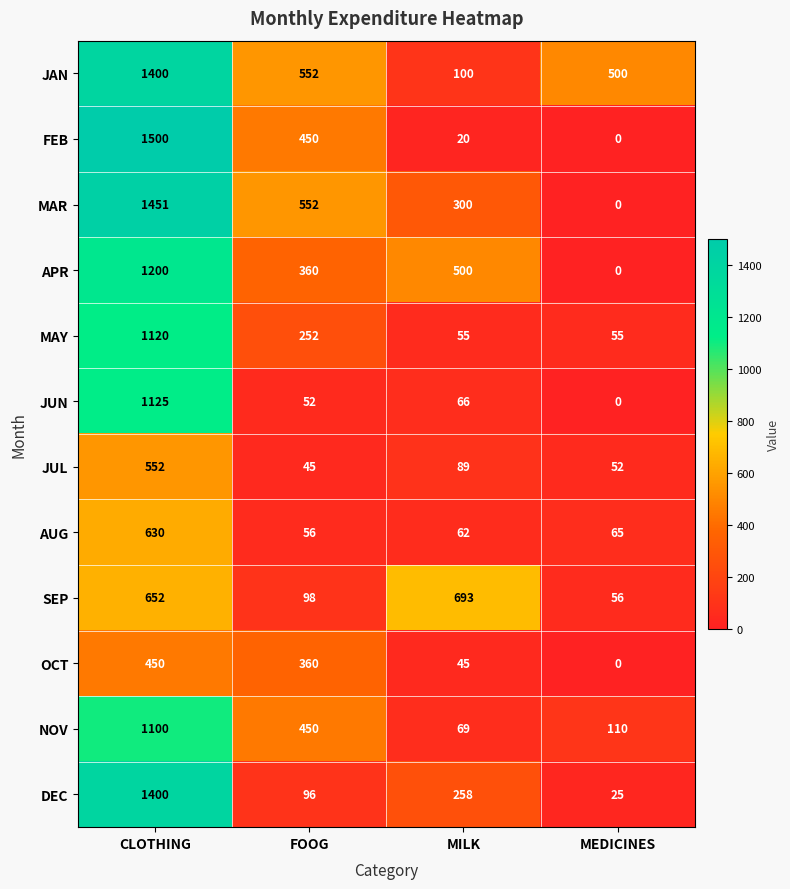

How many data points does each series have?

4